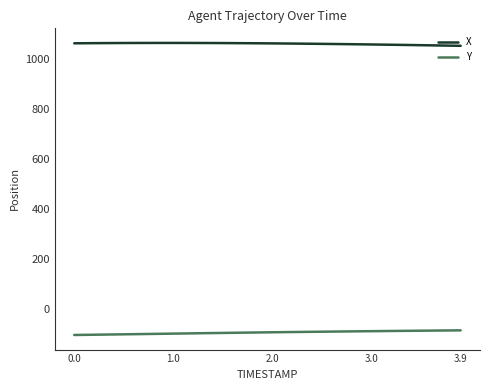

Rank the series by their maximum value, from lowest to highest.

Y, X